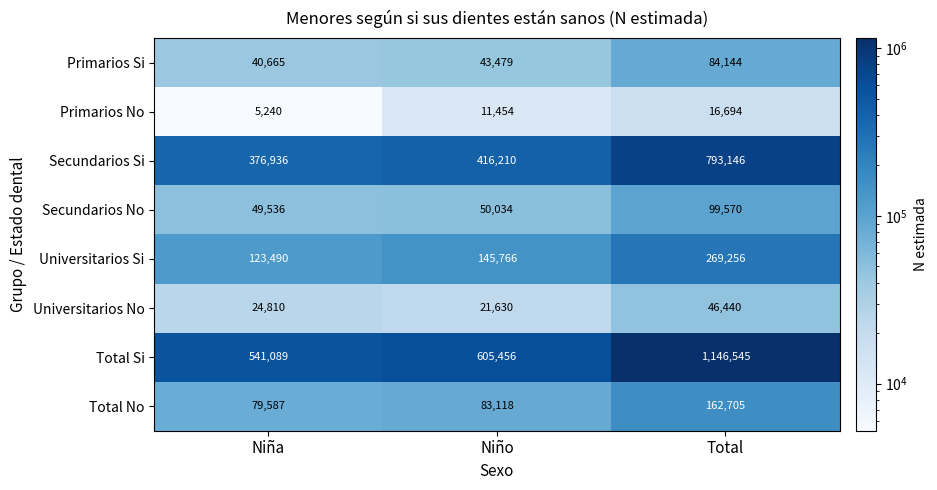

Is it true that Universitarios Si equals 446862 at Total?

False